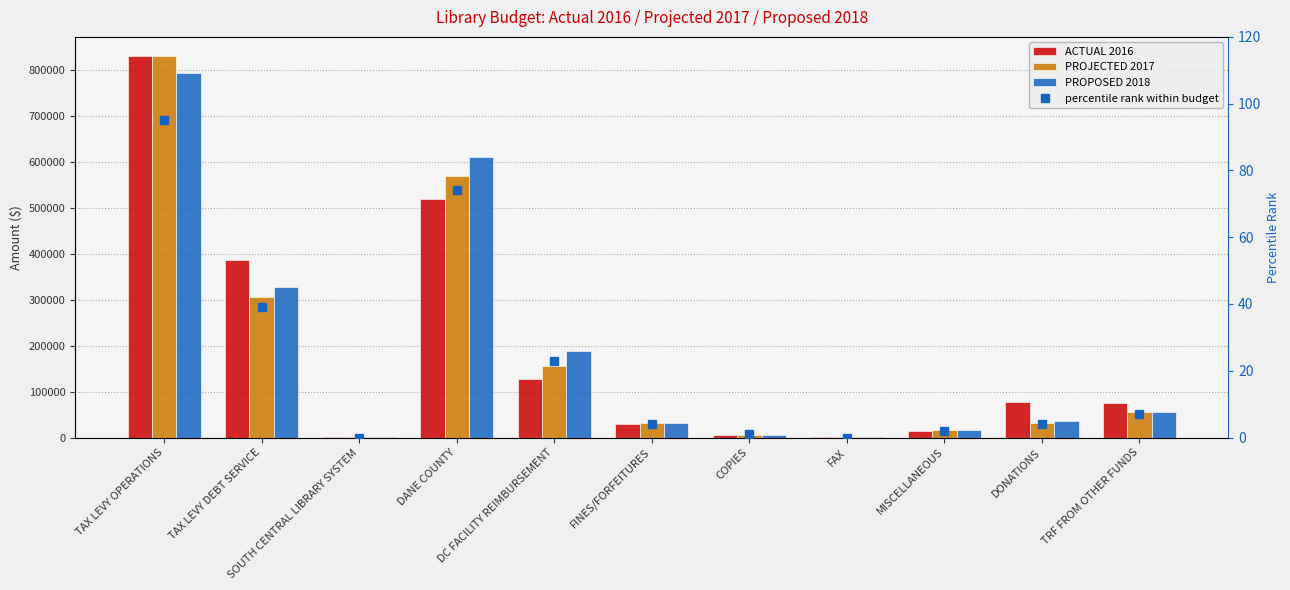

What are all the series names shown in the legend?

ACTUAL 2016, PROJECTED 2017, PROPOSED 2018, percentile rank within budget